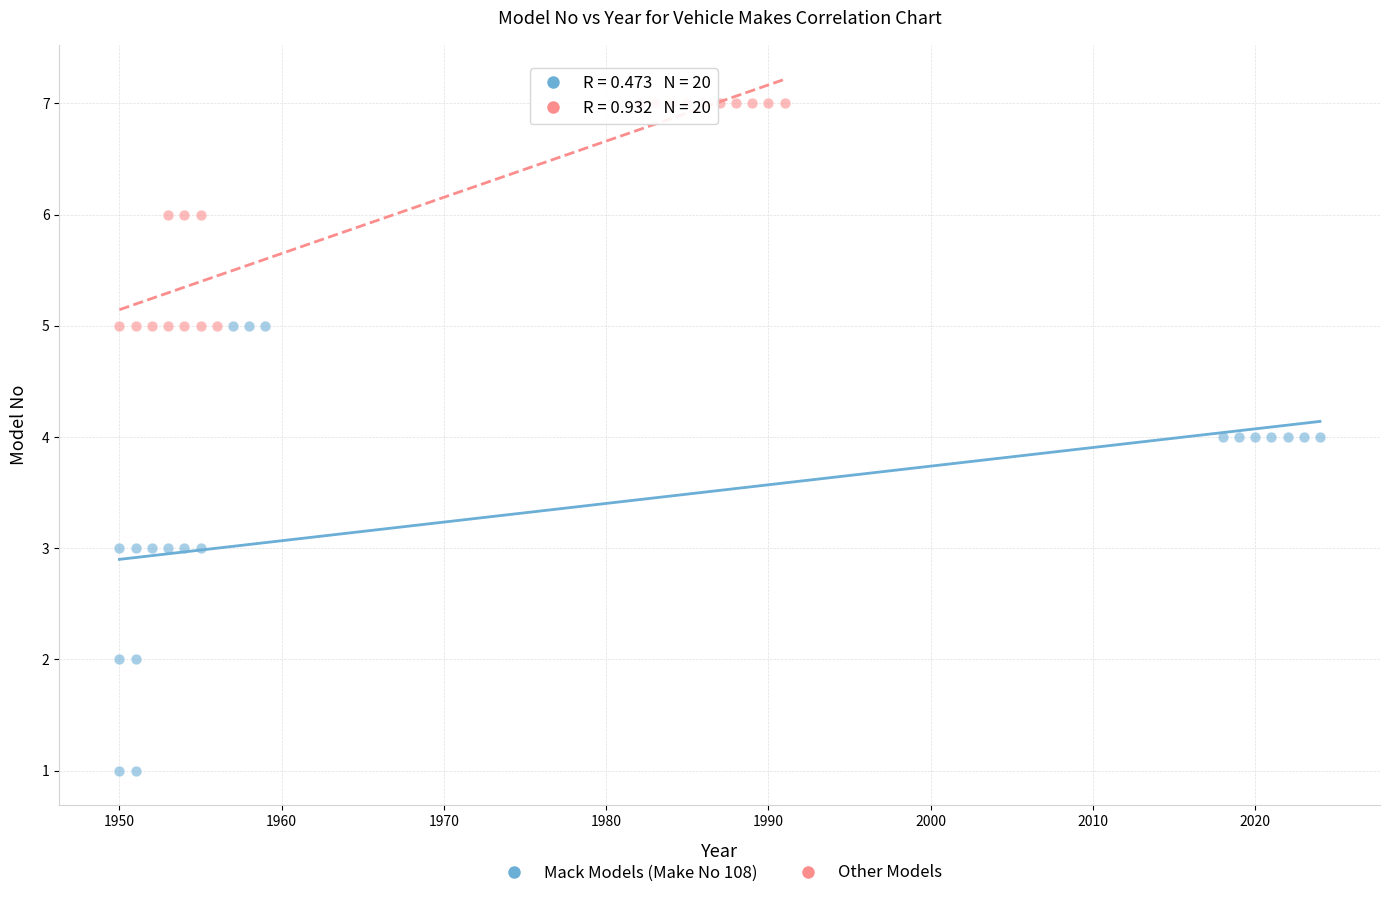

Which series has the largest Y range (max minus min)?

Mack Models (Make No 108)